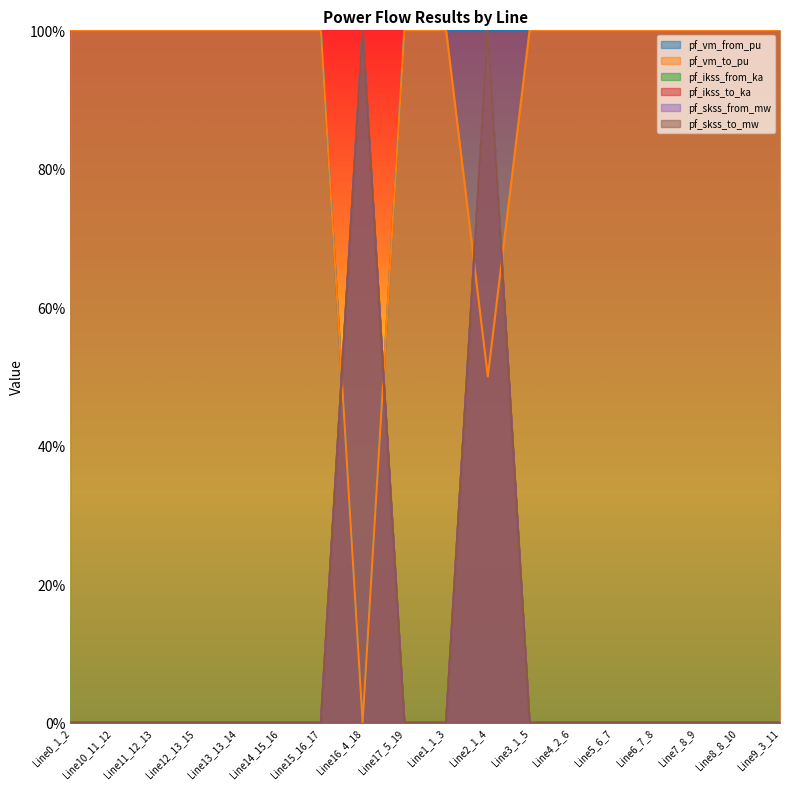

Which series has the largest range (max minus min)?

pf_vm_from_pu